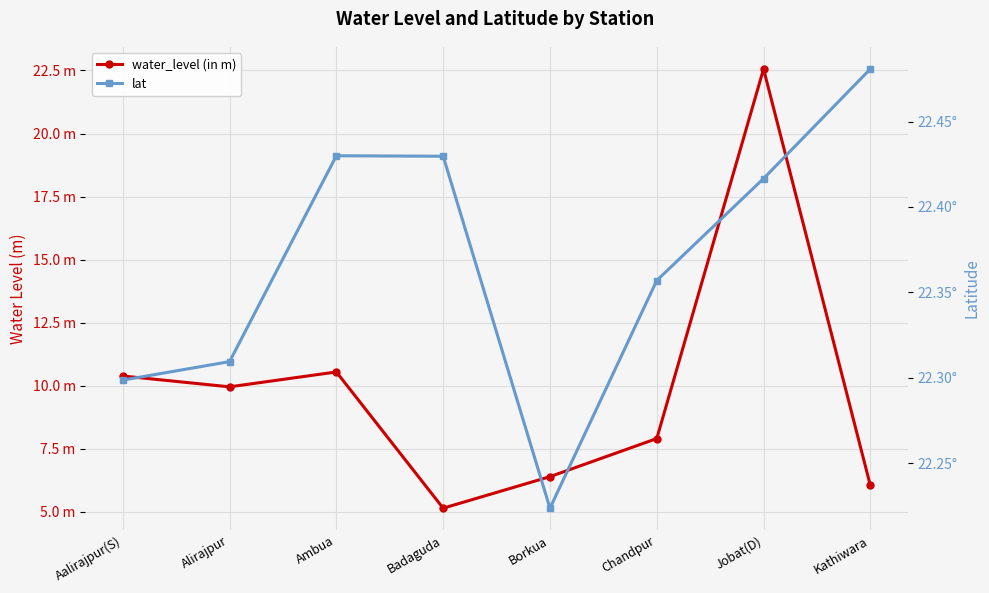

What is the greatest value displayed?

22.6